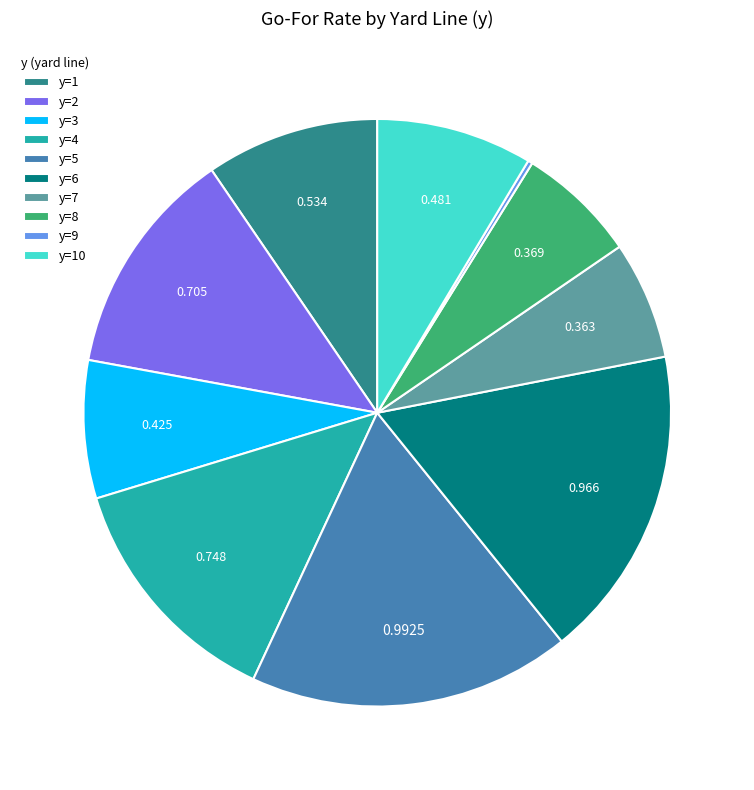

Does y=2 account for over 50% of the chart?

No